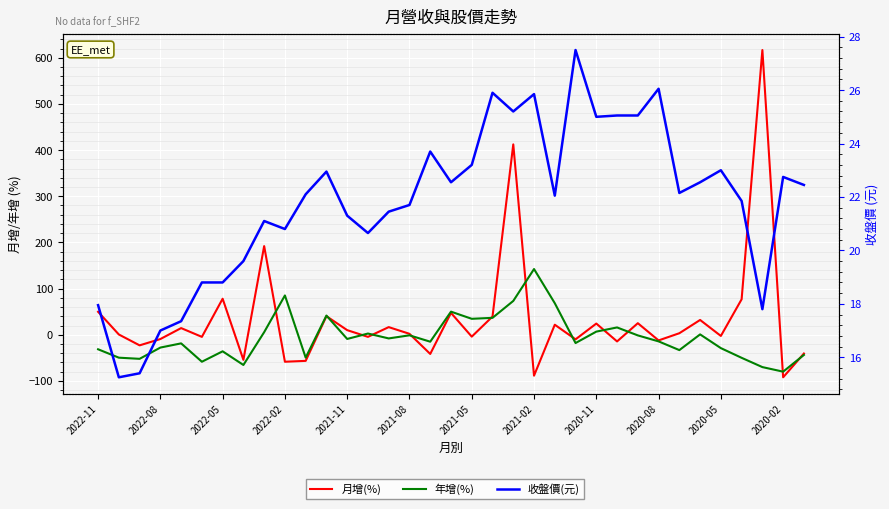

True or false: 收盤價(元) and 年增(%) cross at least once.

True